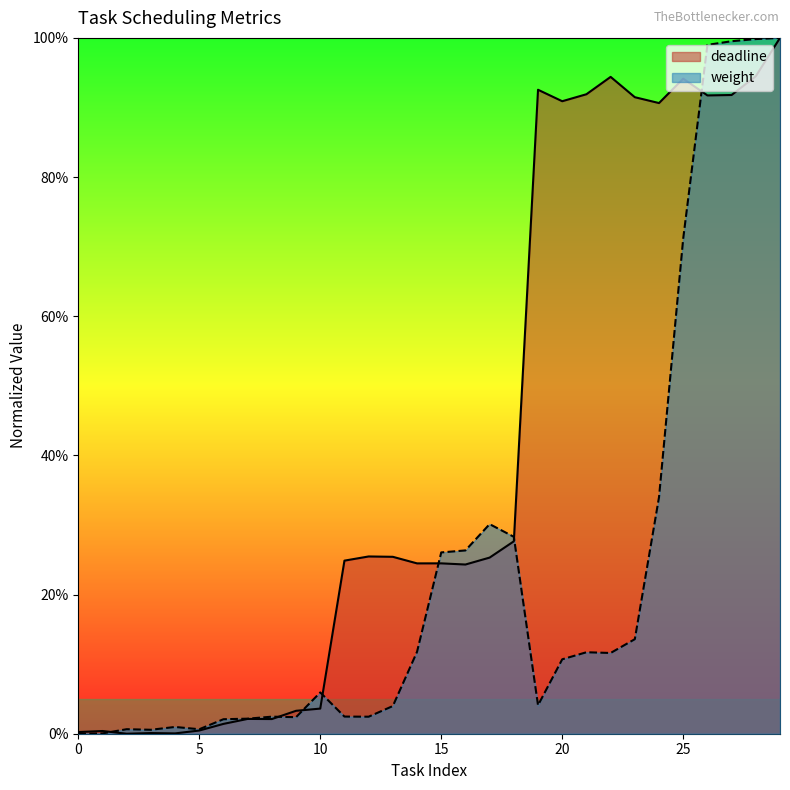

Which series ends up on top after the final intersection of weight and deadline?

weight